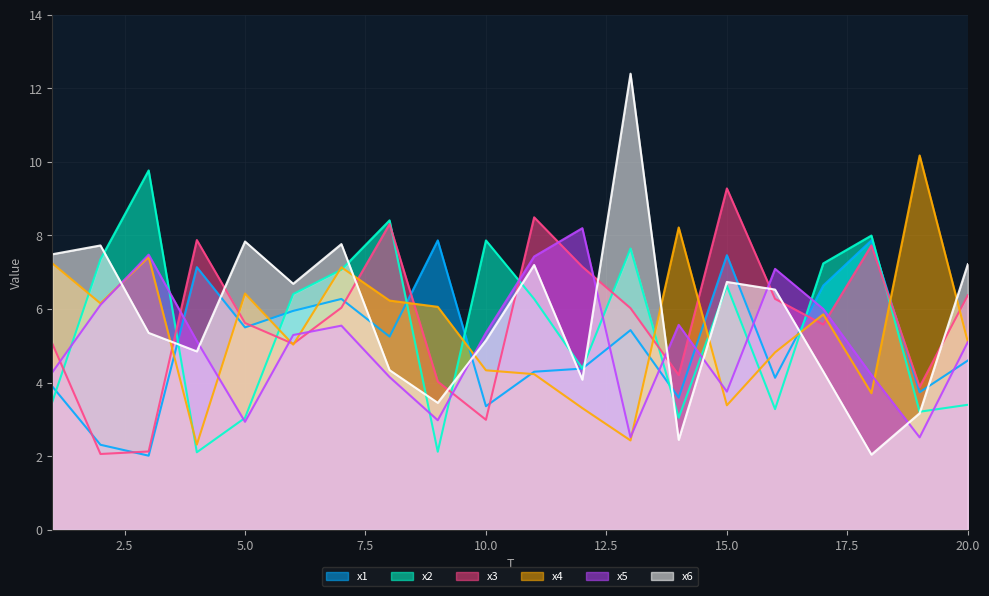

At which label does x5 reach its peak?

12